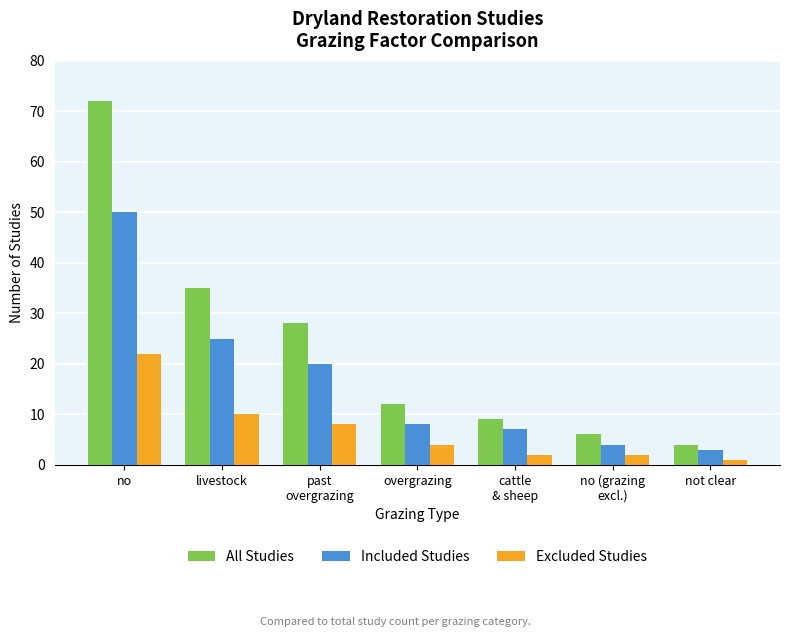

What is the label of the 1st bar from the right?

not clear